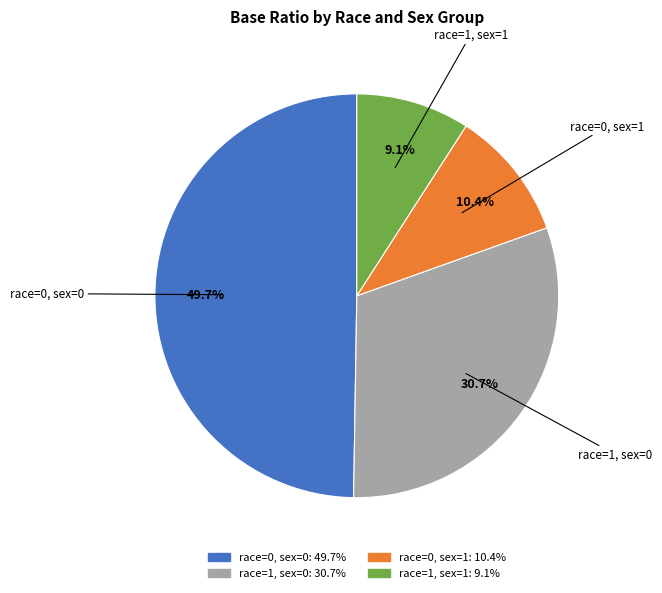

Does race=1, sex=1 account for over 50% of the chart?

No